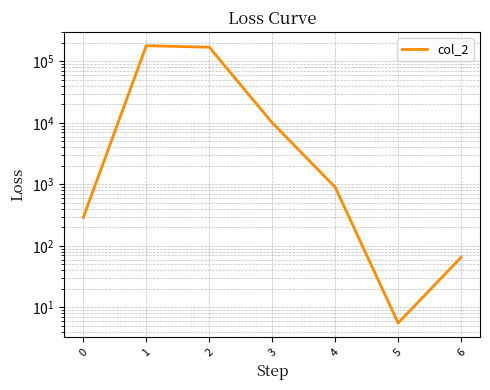

What is the greatest value displayed?

179878.0